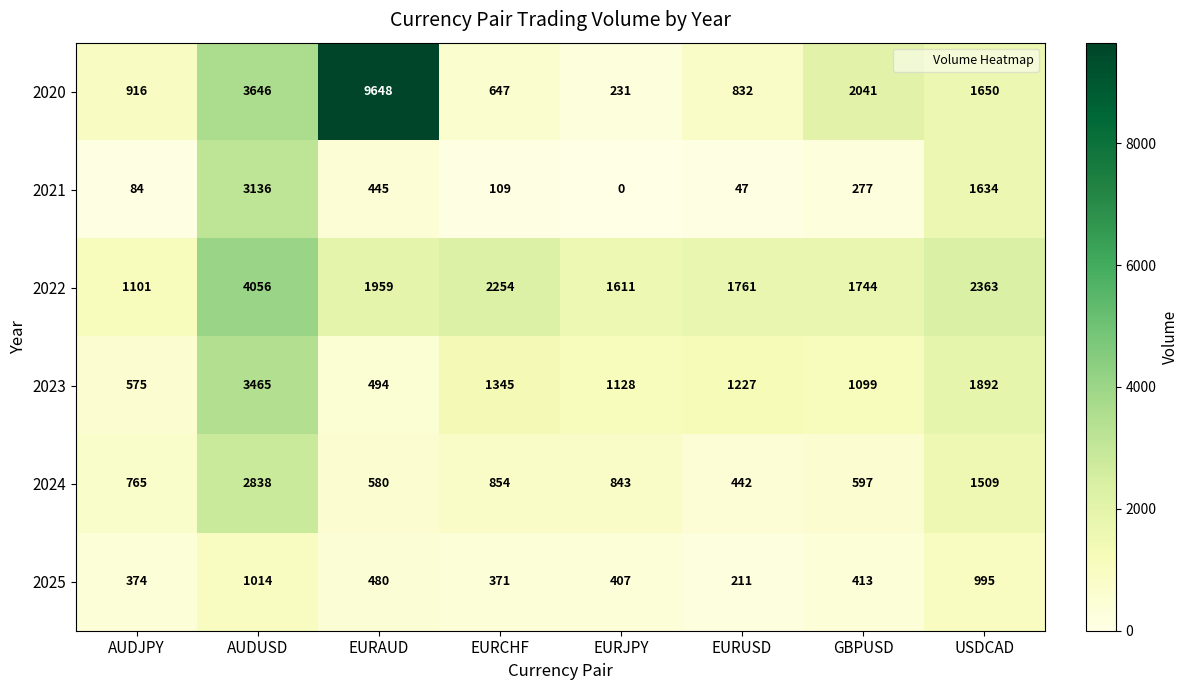

True or false: 2023 has a value of 575 at AUDJPY.

True